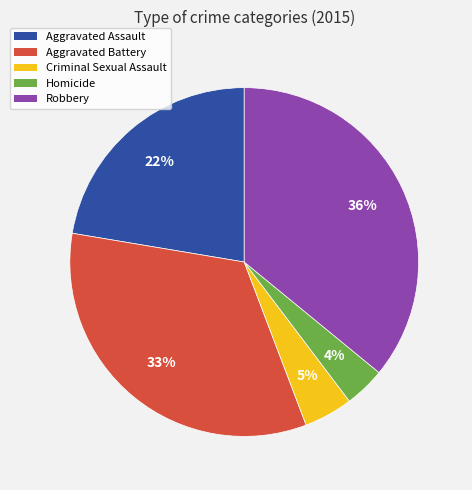

Rank the categories by value from lowest to highest.

Homicide, Criminal Sexual Assault, Aggravated Assault, Aggravated Battery, Robbery